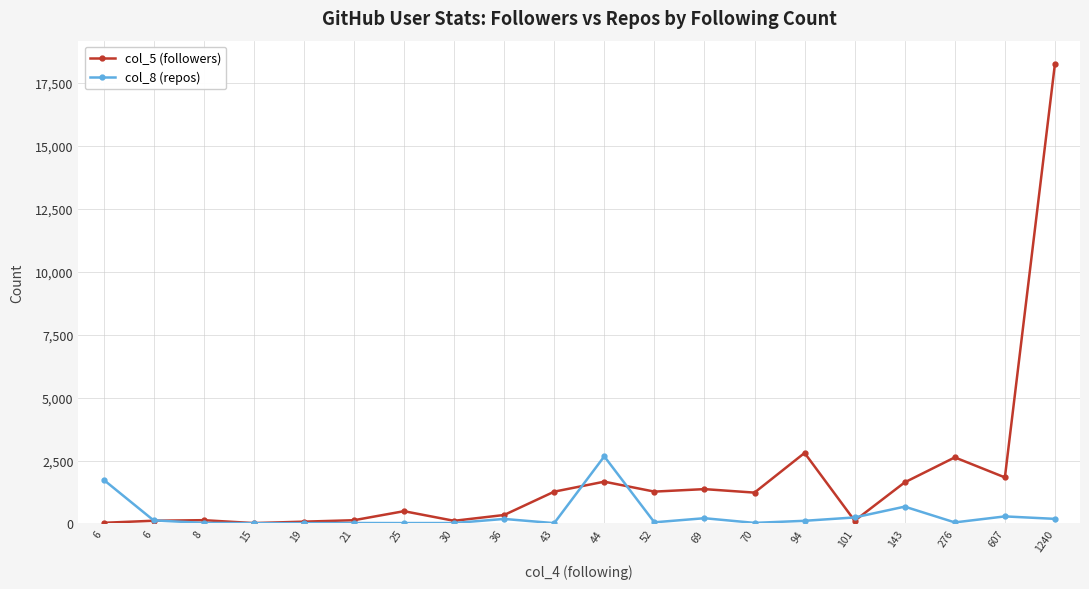

At which category does col_5 (followers) reach its first local valley?

15